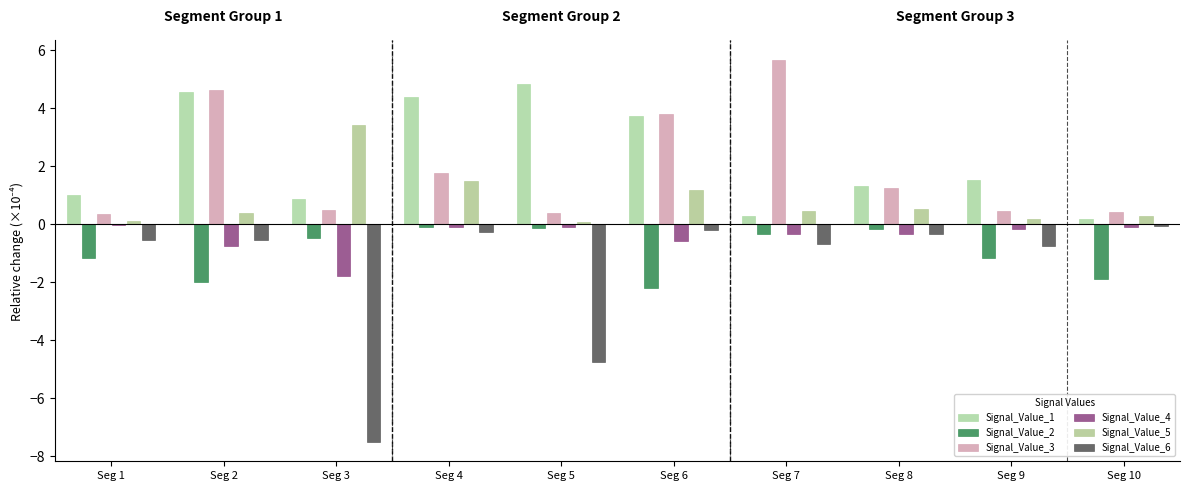

Reading left to right, transcribe all the data shown in this chart.

Signal_Value_1: Seg 1=1.0	Seg 2=4.6	Seg 3=0.9	Seg 4=4.4	Seg 5=4.8	Seg 6=3.7	Seg 7=0.3	Seg 8=1.3	Seg 9=1.5	Seg 10=0.2
Signal_Value_2: Seg 1=-1.2	Seg 2=-2.0	Seg 3=-0.5	Seg 4=-0.1	Seg 5=-0.1	Seg 6=-2.2	Seg 7=-0.3	Seg 8=-0.2	Seg 9=-1.2	Seg 10=-1.9
Signal_Value_3: Seg 1=0.4	Seg 2=4.6	Seg 3=0.5	Seg 4=1.8	Seg 5=0.4	Seg 6=3.8	Seg 7=5.7	Seg 8=1.3	Seg 9=0.4	Seg 10=0.4
Signal_Value_4: Seg 1=-0.0	Seg 2=-0.8	Seg 3=-1.8	Seg 4=-0.1	Seg 5=-0.1	Seg 6=-0.6	Seg 7=-0.4	Seg 8=-0.3	Seg 9=-0.2	Seg 10=-0.1
Signal_Value_5: Seg 1=0.1	Seg 2=0.4	Seg 3=3.4	Seg 4=1.5	Seg 5=0.1	Seg 6=1.2	Seg 7=0.5	Seg 8=0.5	Seg 9=0.2	Seg 10=0.3
Signal_Value_6: Seg 1=-0.5	Seg 2=-0.5	Seg 3=-7.5	Seg 4=-0.3	Seg 5=-4.8	Seg 6=-0.2	Seg 7=-0.7	Seg 8=-0.4	Seg 9=-0.8	Seg 10=-0.1